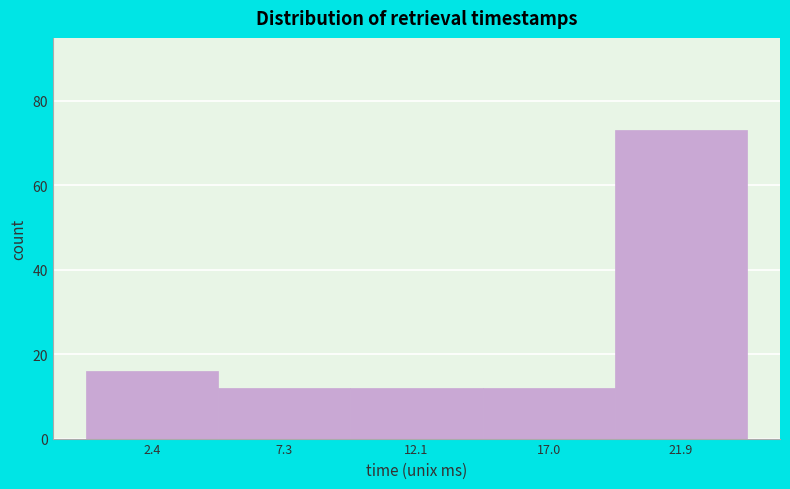

What is the height of the bar covering 9.5 to 14.5 on the x-axis? Neither the bar edges nor the heights are printed on the chart, so give them approximately, as read against the axes.

12